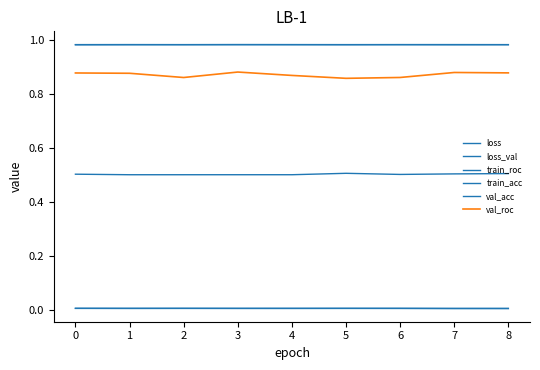

Is it true that val_roc equals 0.9 at 7?

True